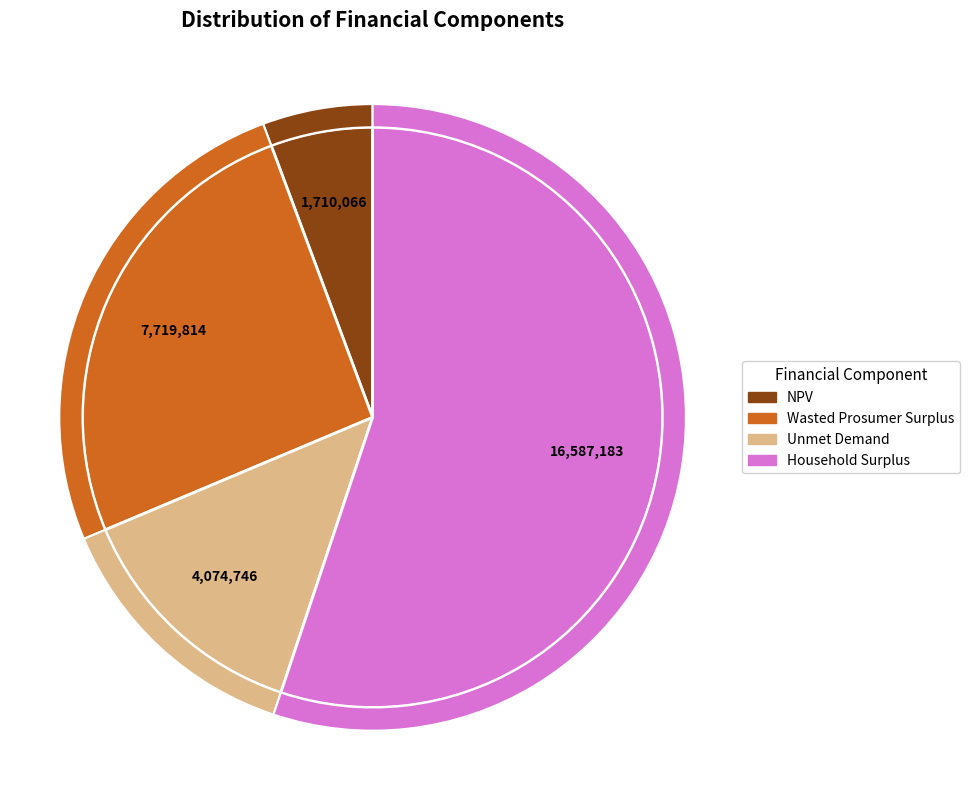

Count the number of slices in the pie.

4